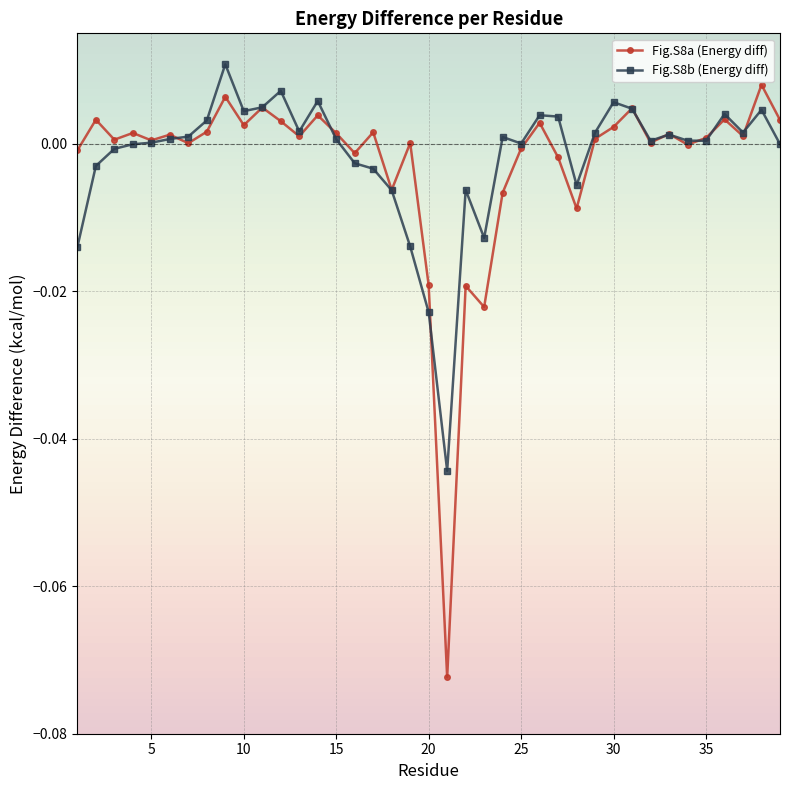

After their last crossing, which series has the higher values: Fig.S8b (Energy diff) or Fig.S8a (Energy diff)?

Fig.S8a (Energy diff)